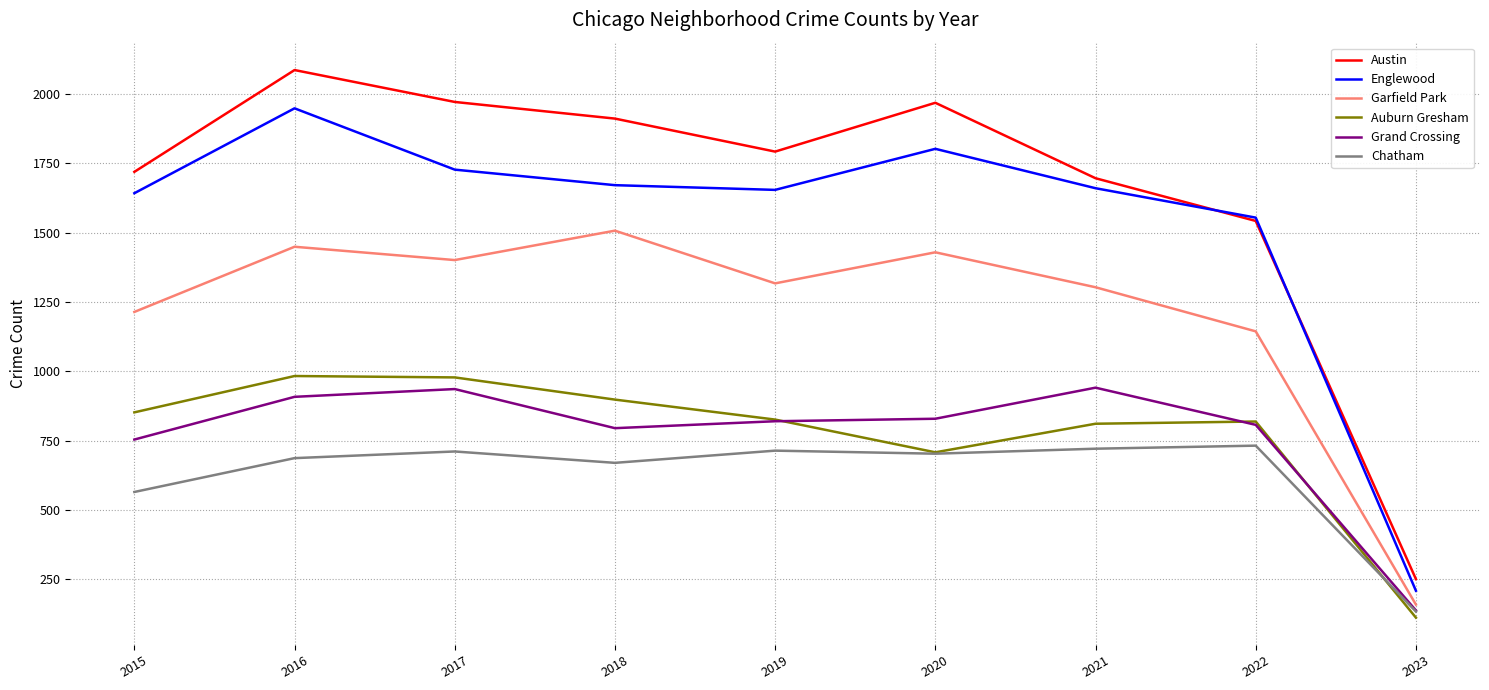

True or false: Auburn Gresham and Austin intersect in this chart.

False